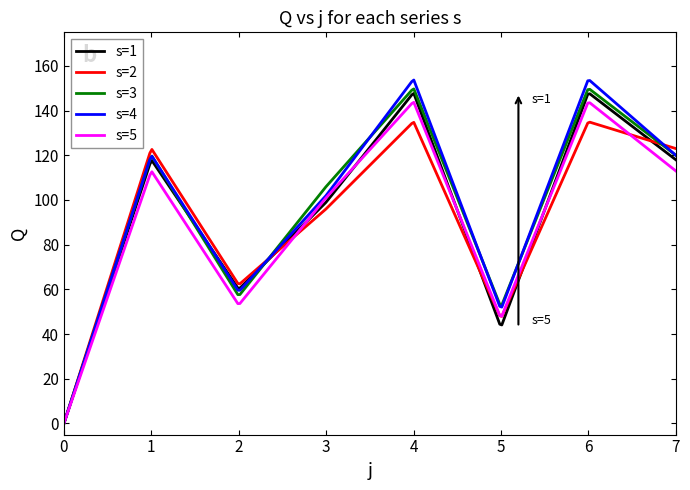

Reading left to right, list all the values displayed in this chart.

s=1: 0=0	1=118	2=60	3=99	4=148	5=43	6=148	7=118
s=2: 0=0	1=123	2=62	3=96	4=135	5=47	6=135	7=123
s=3: 0=0	1=120	2=57	3=106	4=150	5=52	6=150	7=120
s=4: 0=0	1=120	2=59	3=102	4=154	5=51	6=154	7=120
s=5: 0=0	1=113	2=53	3=101	4=144	5=47	6=144	7=113